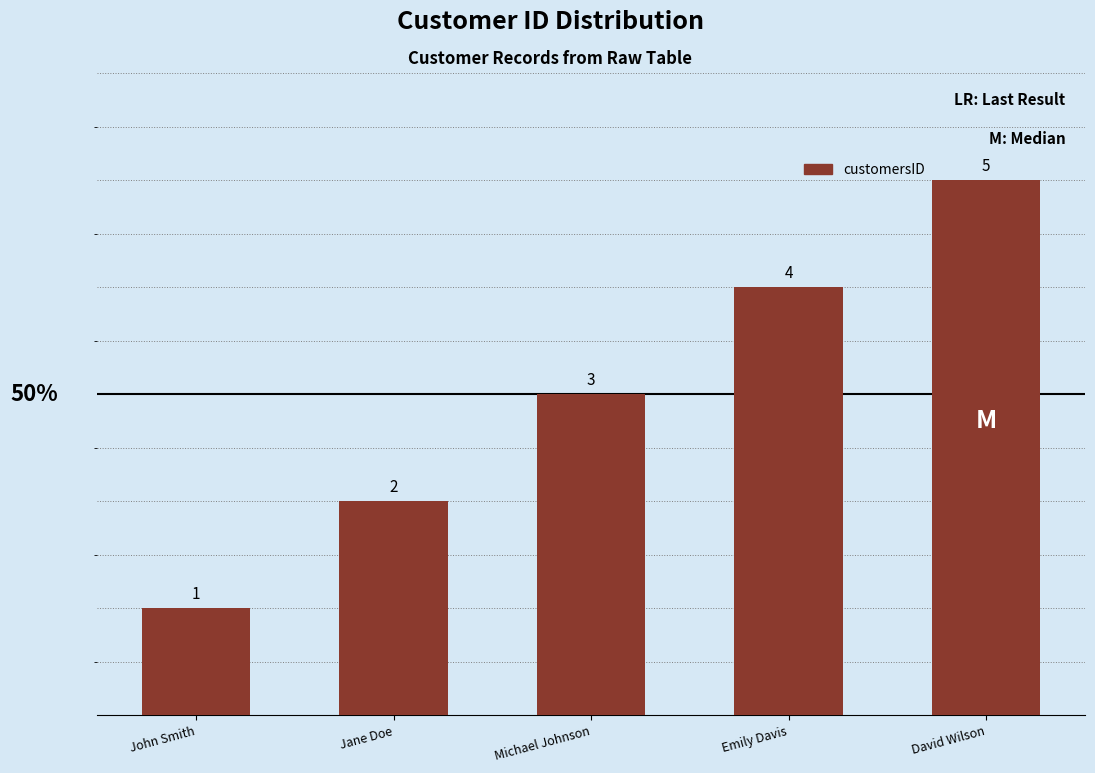

What is the minimum value shown in the chart?

1